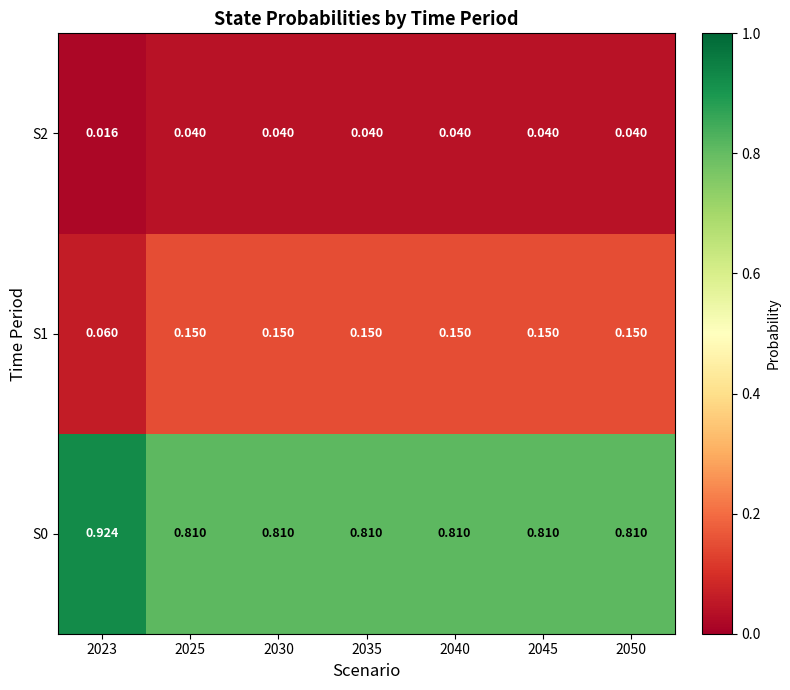

Is the value of S0 at 2045 greater than the value of S1 at 2045?

Yes